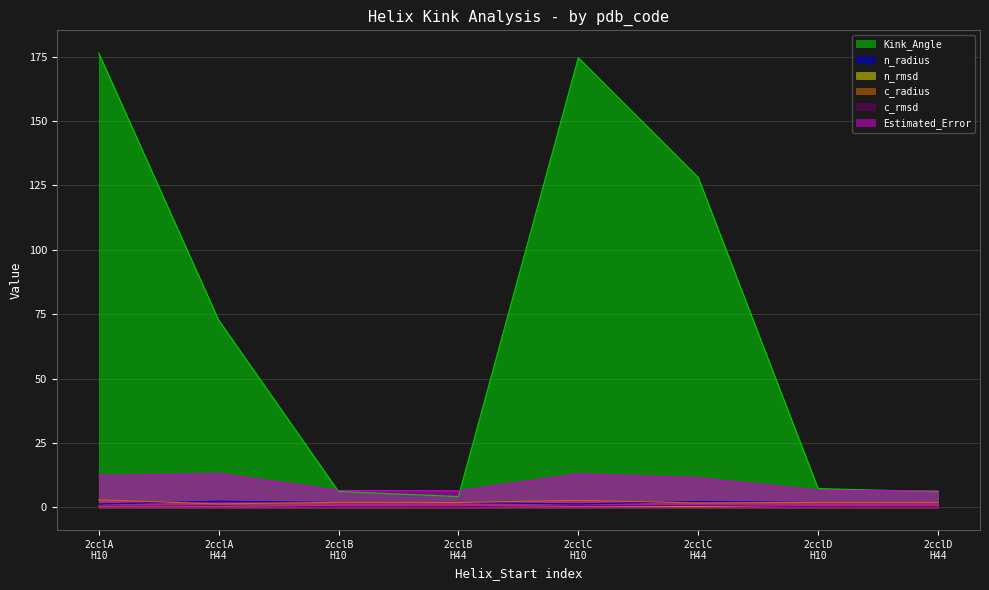

What is the spread (max minus min) of values at 10?

175.8